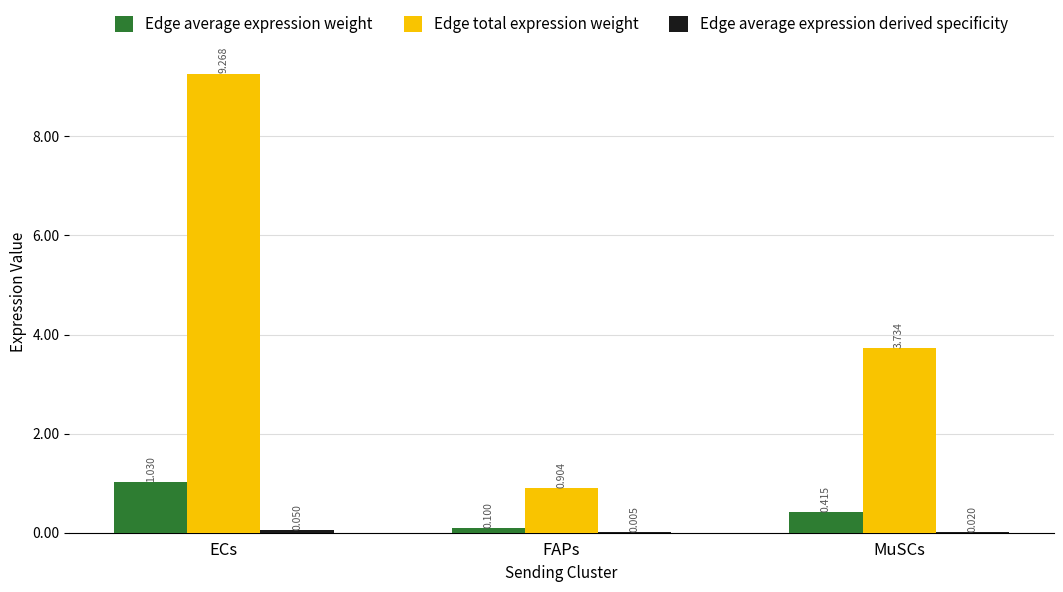

At which label does Edge total expression weight reach its peak?

ECs